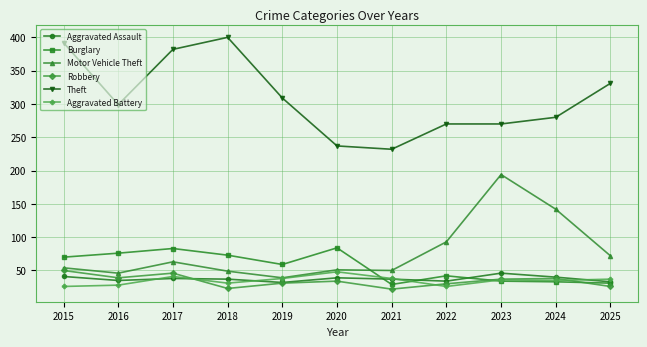

Where does the Theft series first go above 299?

2015